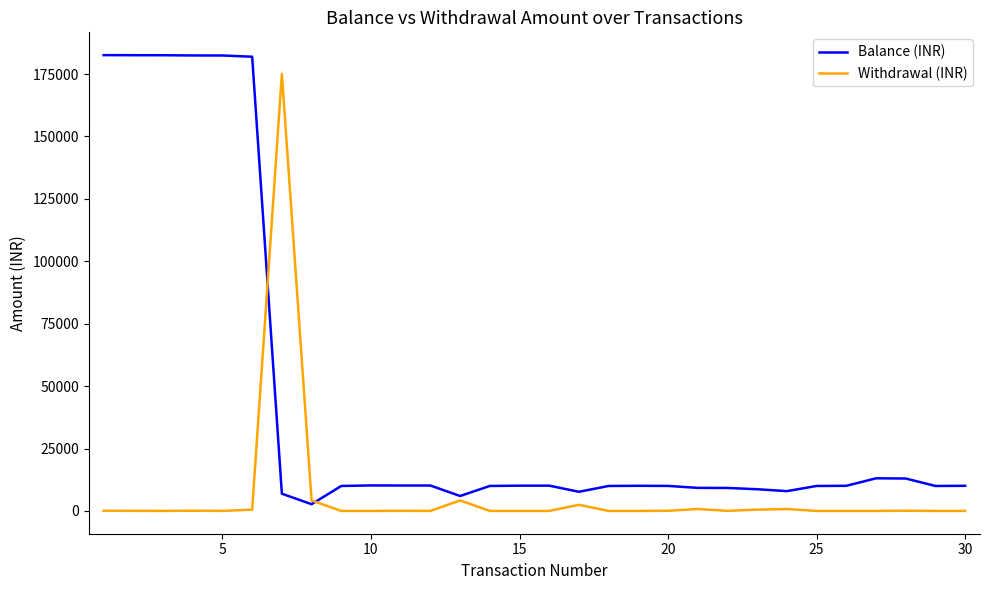

What is the difference between the second highest and minimum values in the Balance (INR) series?

179829.1